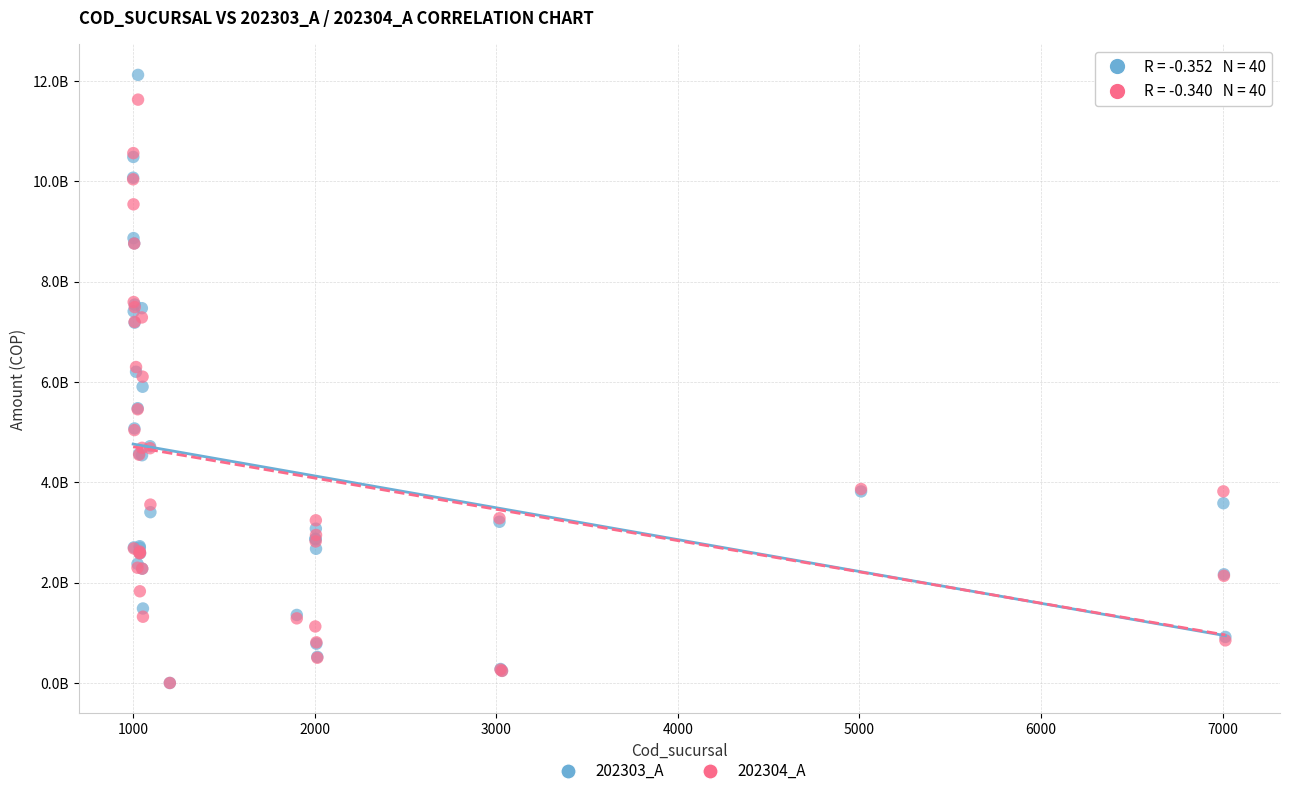

Which series has the widest spread of Y values?

202303_A